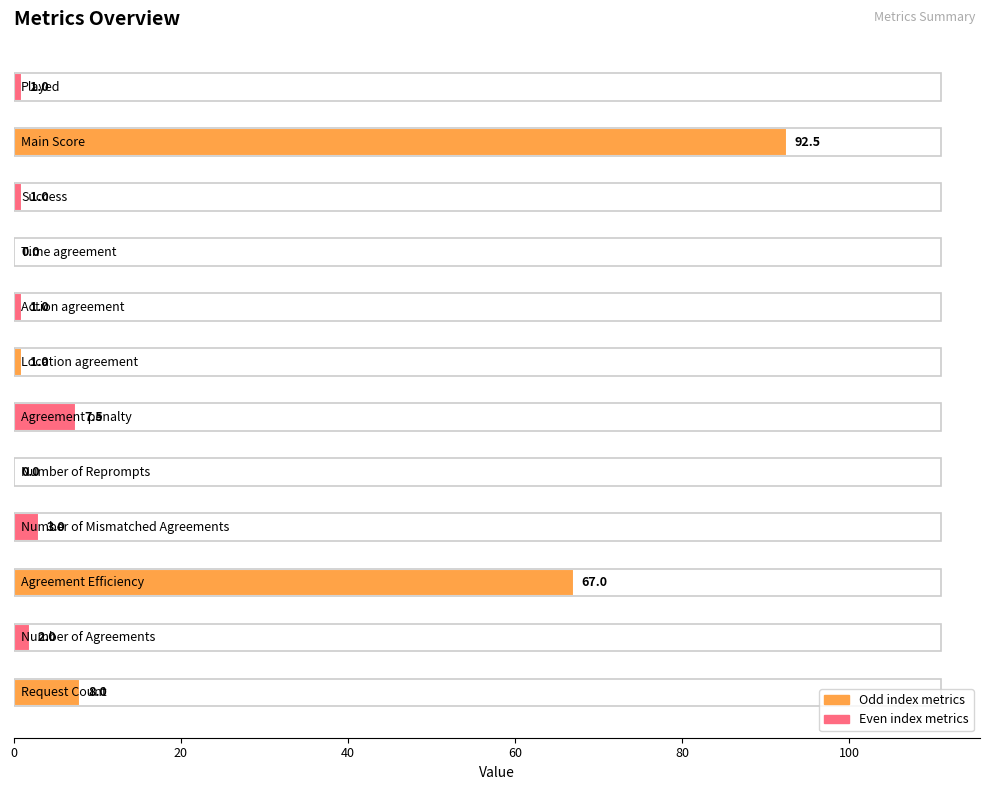

What is the sum of all values?

184.0